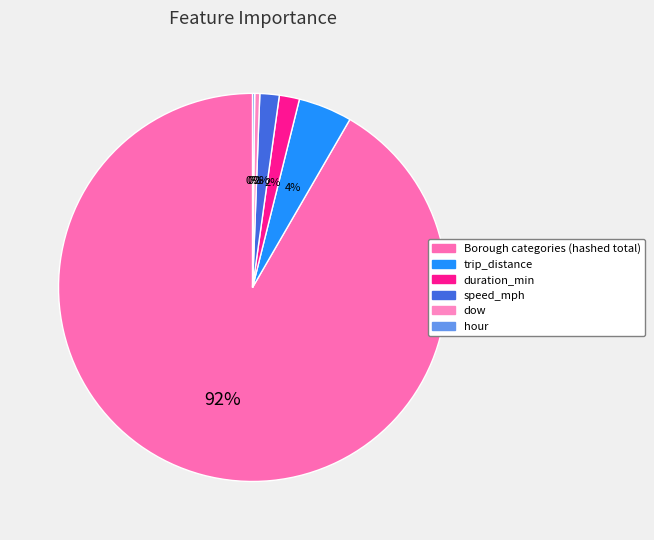

How many slices are in this pie chart?

6